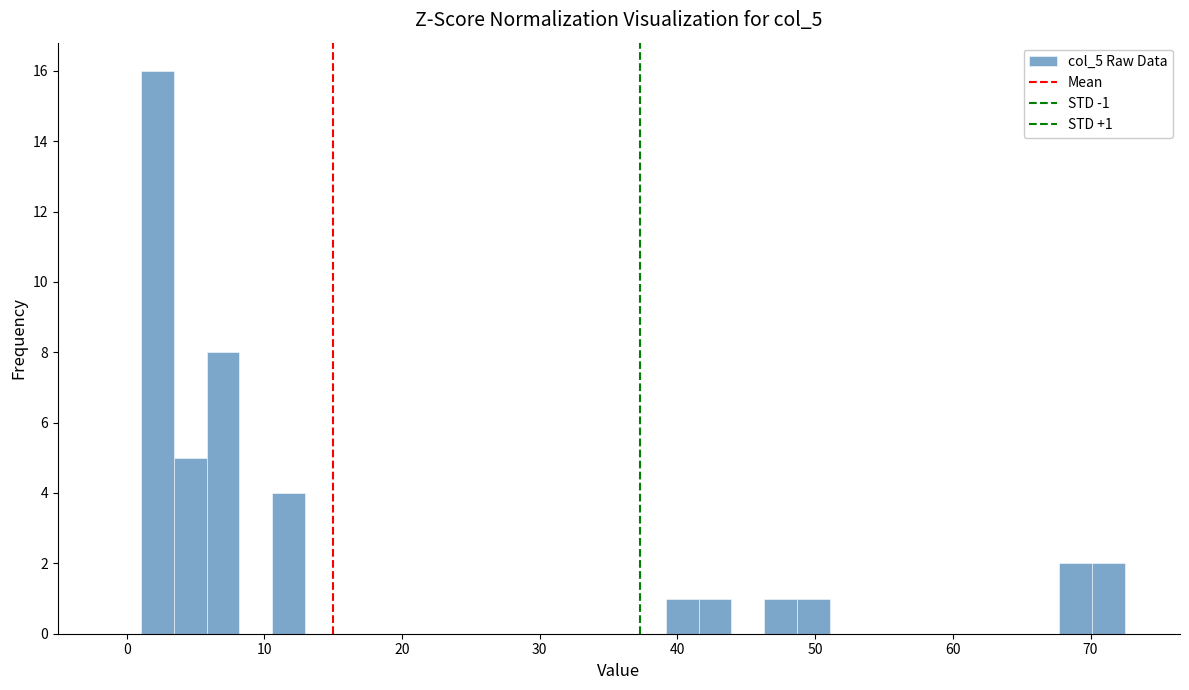

Read against the x-axis, roughly where is the centre of the tallest bar?

2